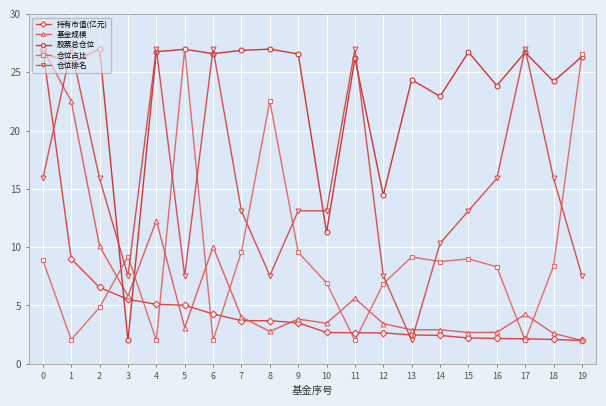

Where is the first local minimum for 仓位排名?

3